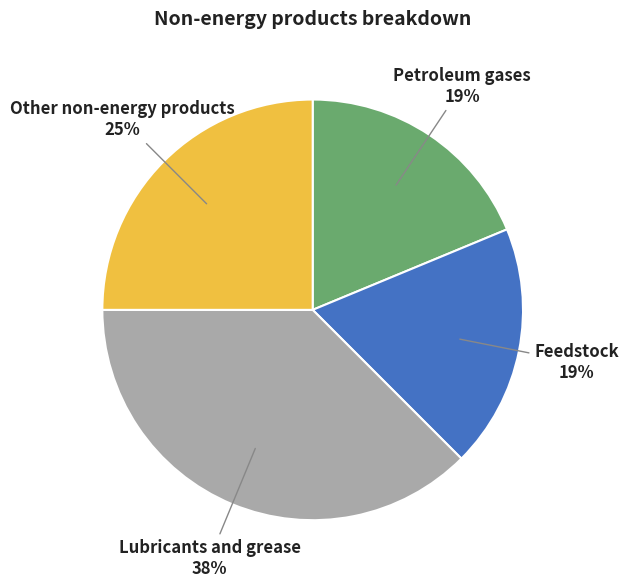

What is the largest slice in the pie chart?

Lubricants and grease